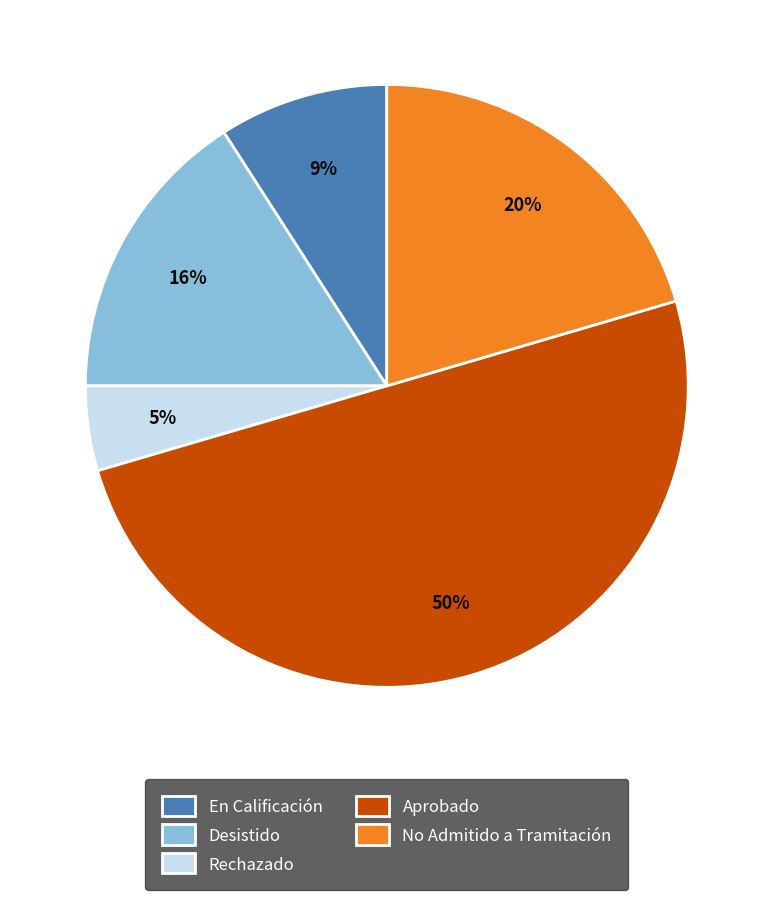

Is it true that Aprobado is 50% of the pie?

True